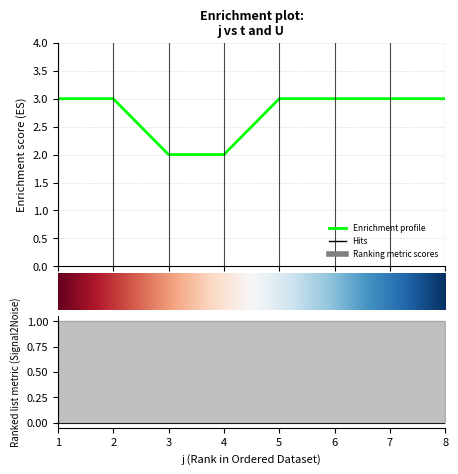

Which has a higher value, 4 or 2?

2